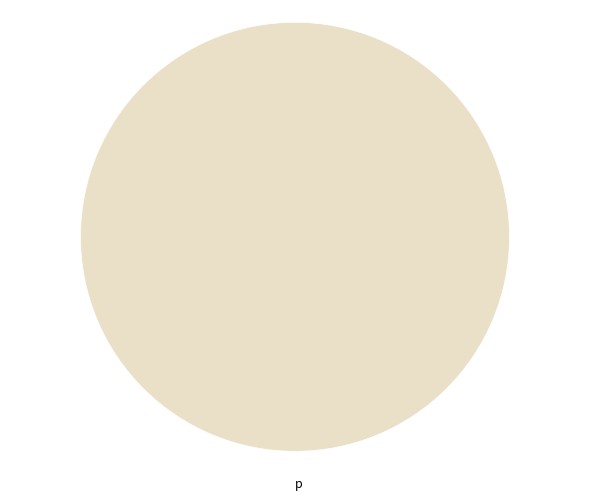

Rank the categories by value from lowest to highest.

p